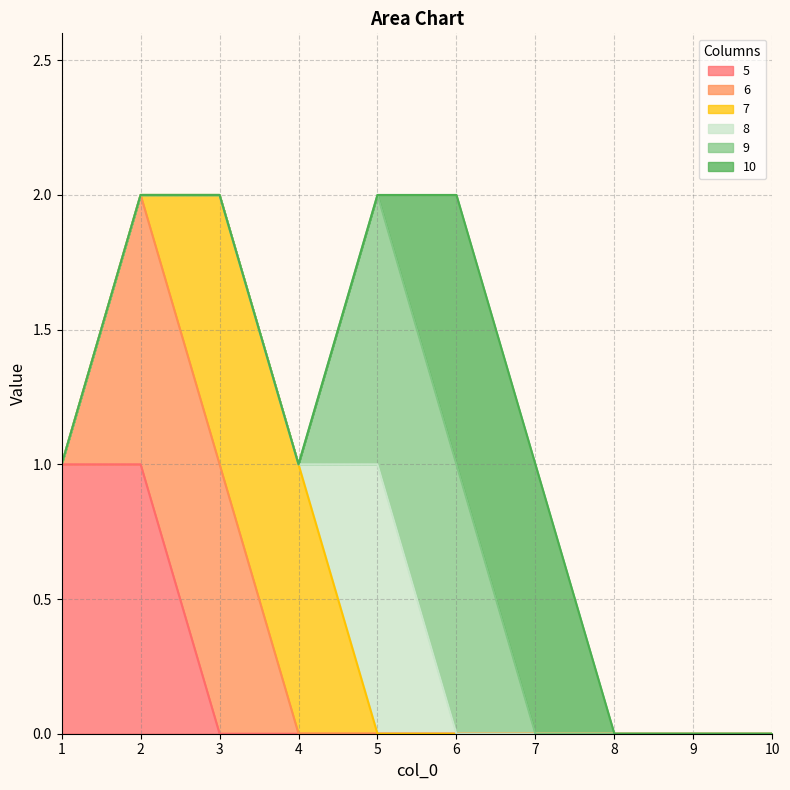

What are all the series names shown in the legend?

5, 6, 7, 8, 9, 10